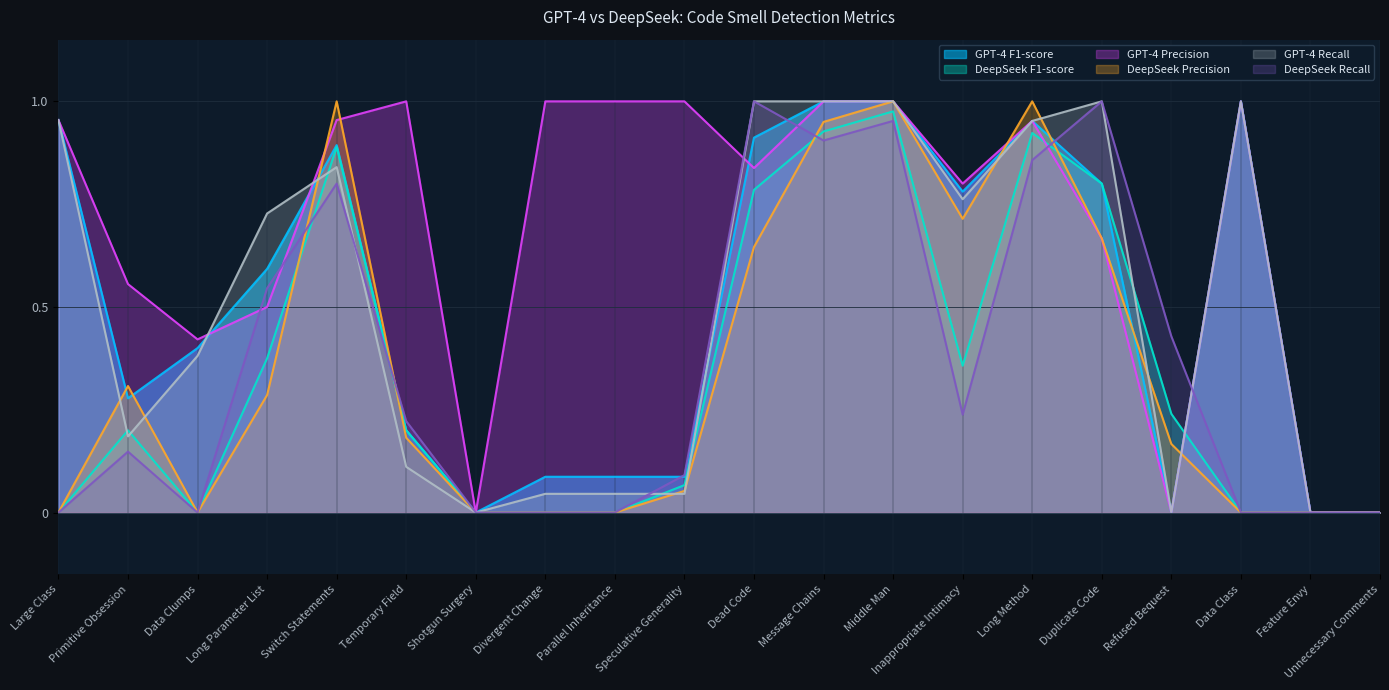

What is the total value across all series at Switch Statements?

5.4